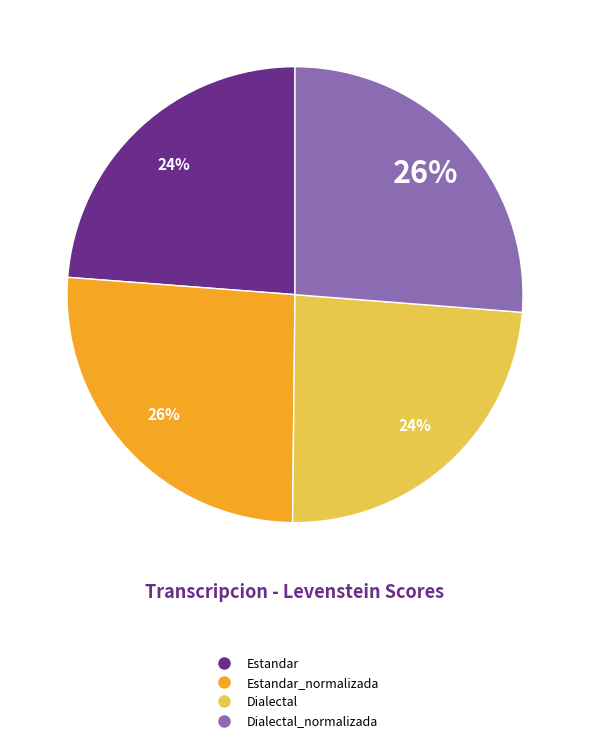

Is there any slice that represents more than half of the pie?

No